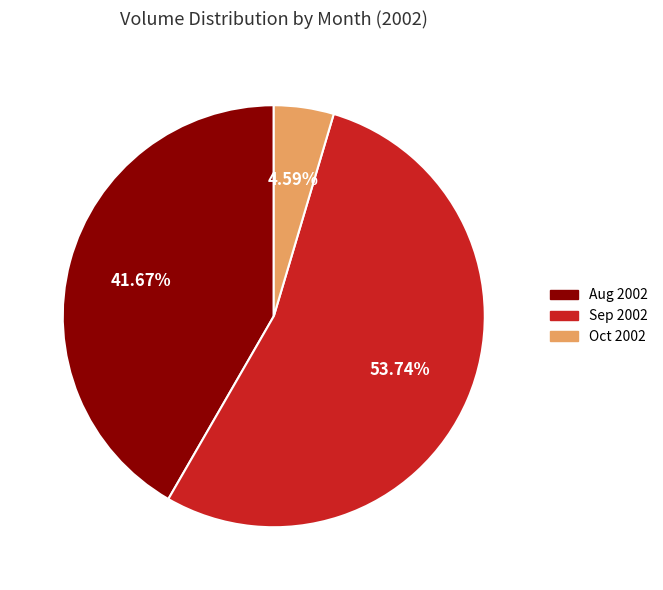

Is there a majority slice in this chart?

Yes